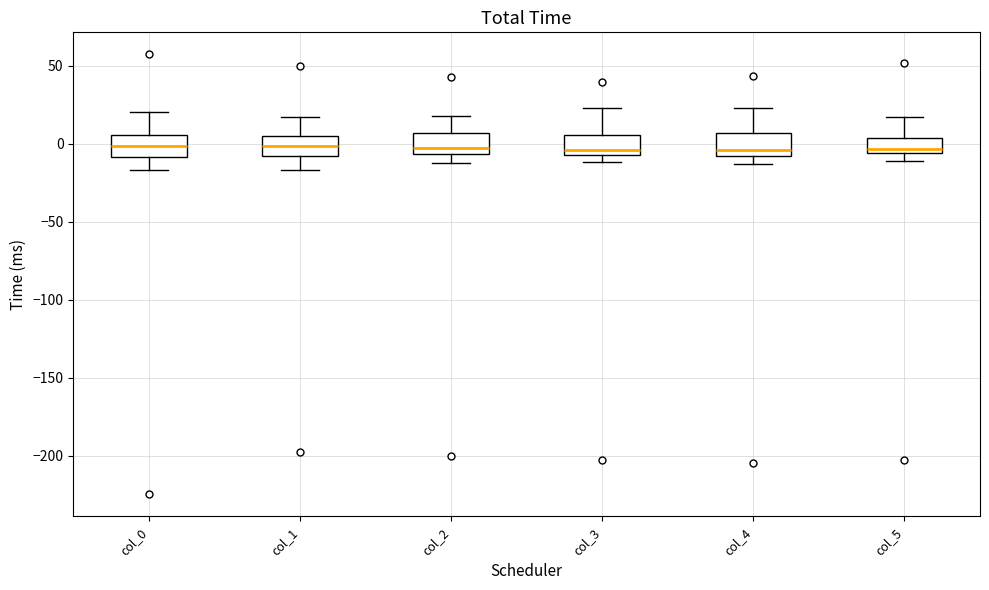

Where is the upper edge of the box for col_0 on the y-axis? The values are not printed on the chart, so give them approximately, as read against the axis.

5